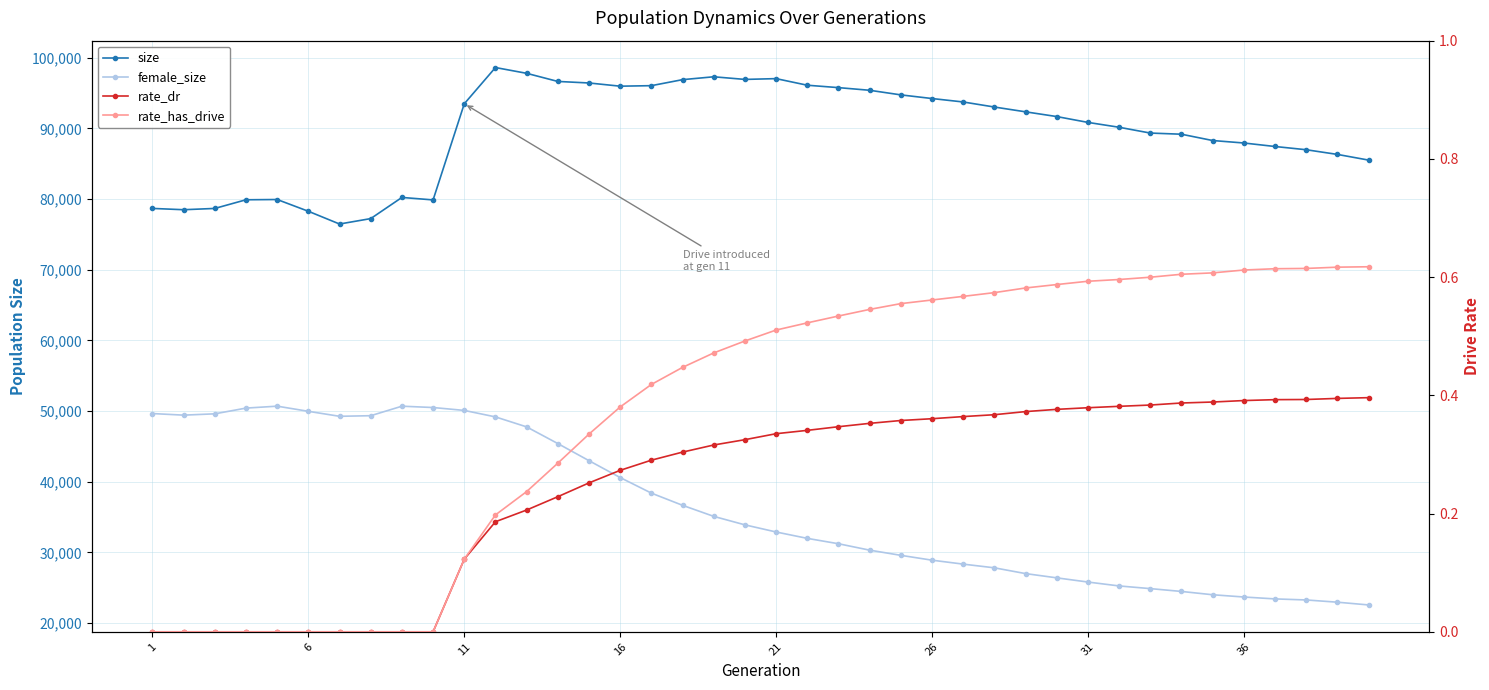

List the series in order of their peak value, highest first.

size, female_size, rate_has_drive, rate_dr